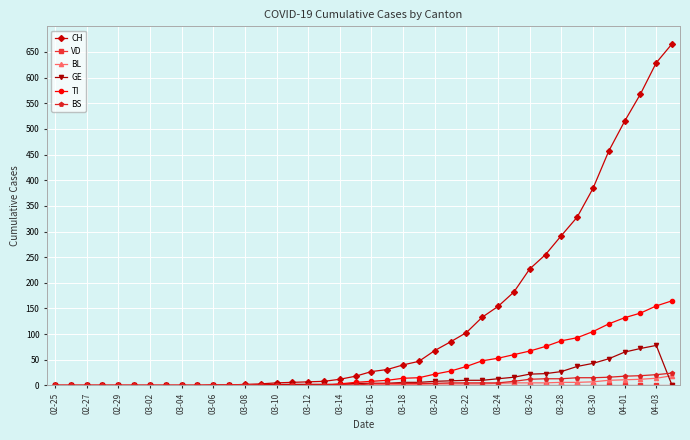

True or false: GE has more than 0 points higher than both neighbors.

True